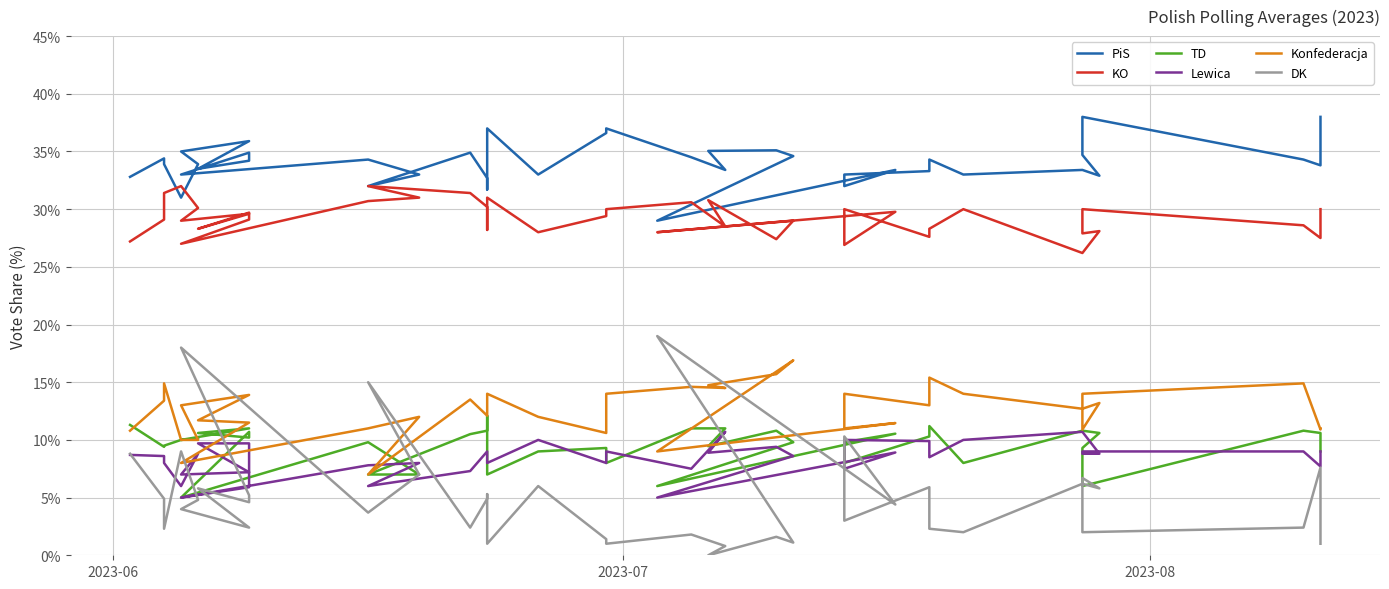

At how many categories does at least one series exceed 37?

2